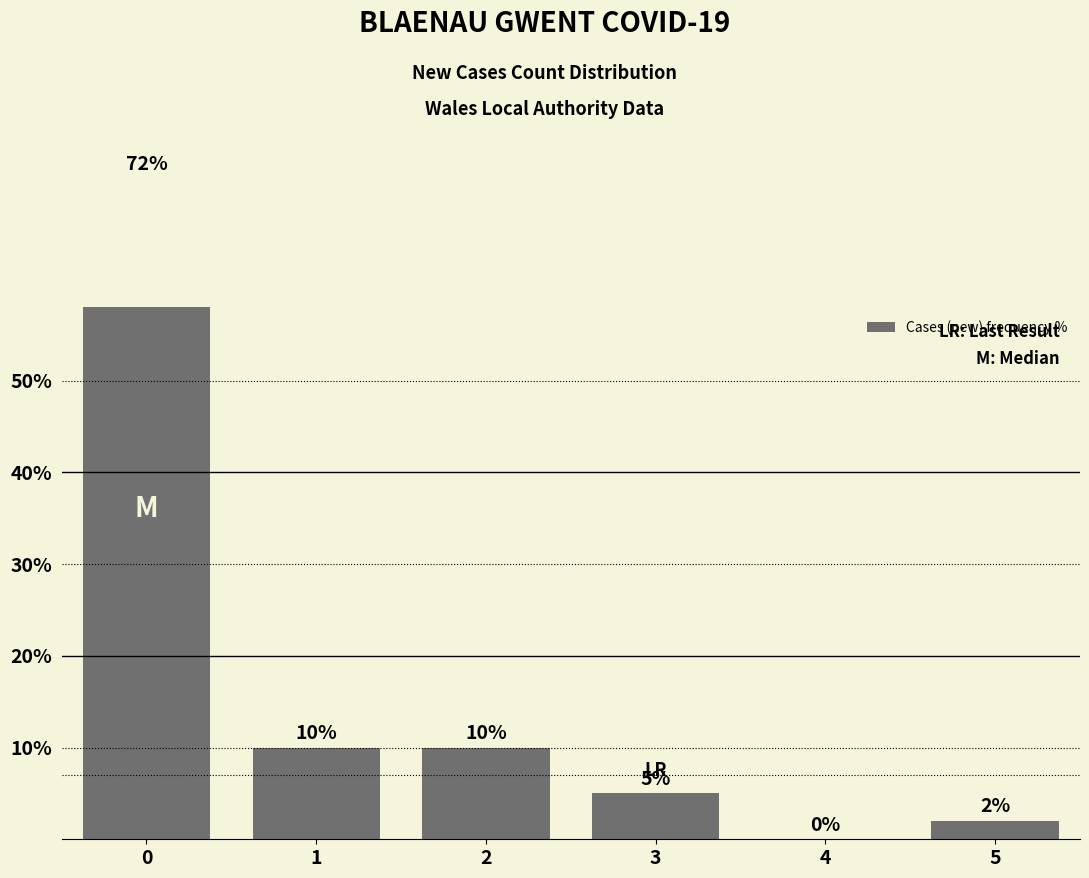

List the labels in order of value, smallest first.

4, 5, 3, 1, 2, 0